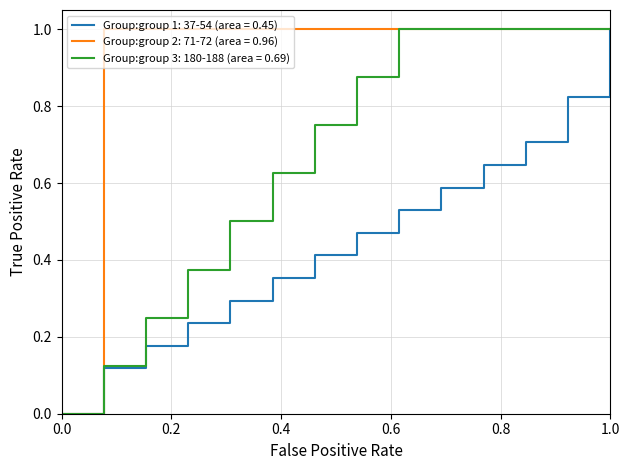

Which series has the largest total across all categories?

Group:group 2: 71-72 (area = 0.96)